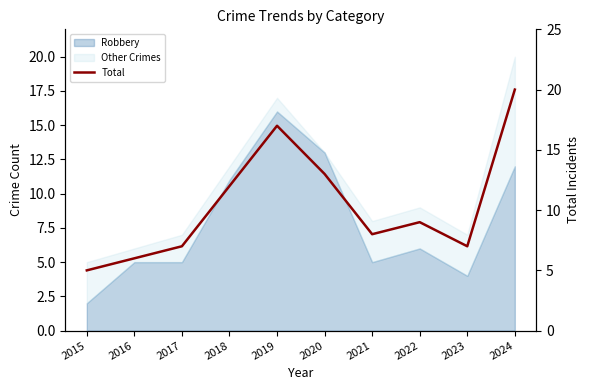

The chart shows a value of 2 at 2023. True or false?

False